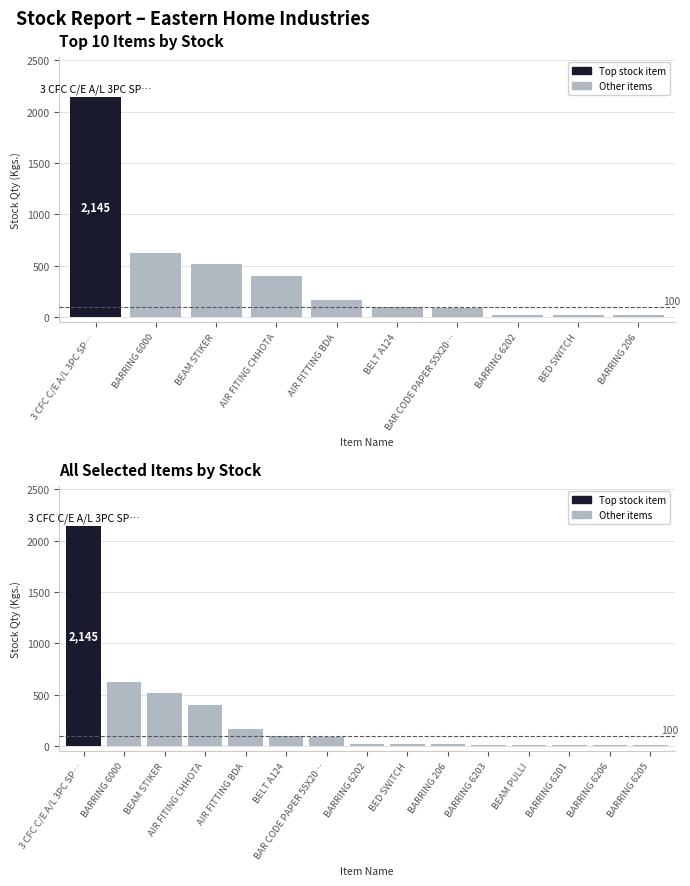

What is the minimum value shown in the chart?

7